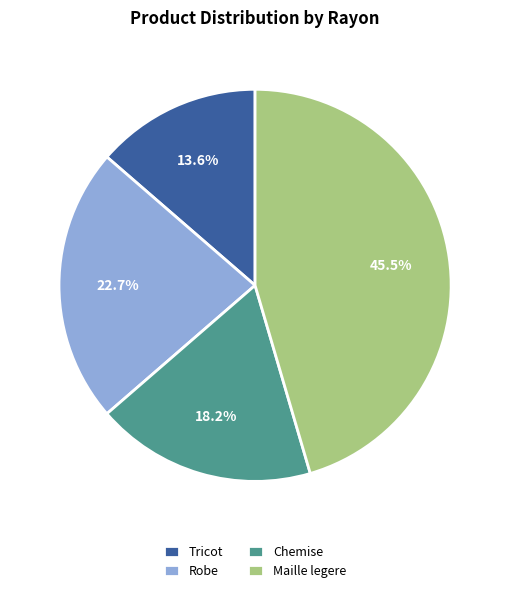

Which category has the biggest portion of the pie?

Maille legere